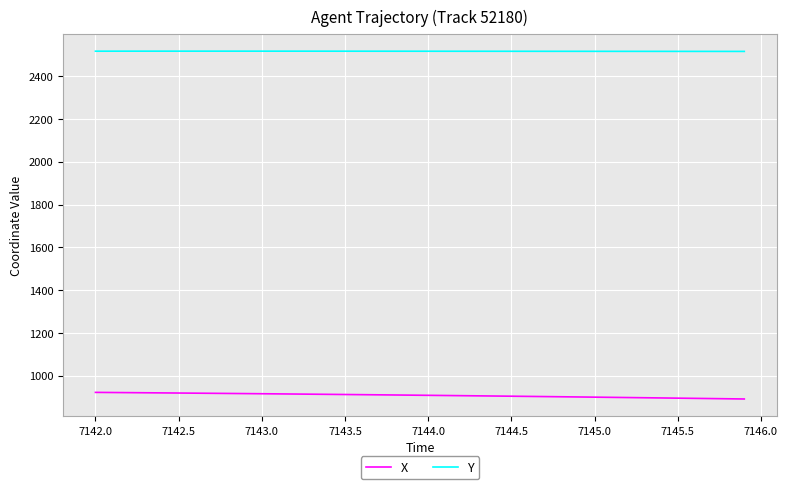

Which series has the largest total across all categories?

Y